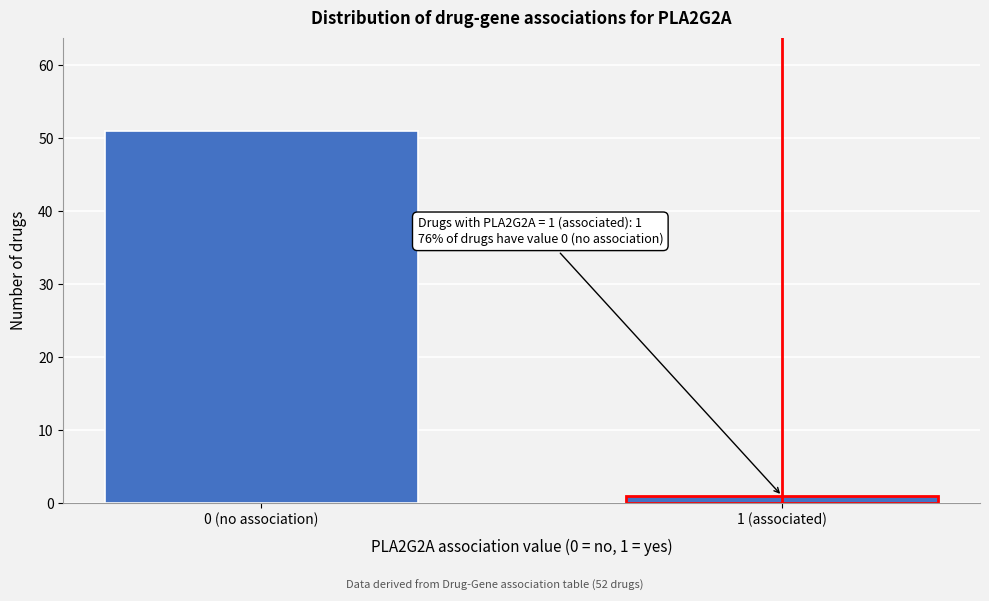

Reading left to right, extract all data points from this chart.

0 (no association)=51	1 (associated)=1